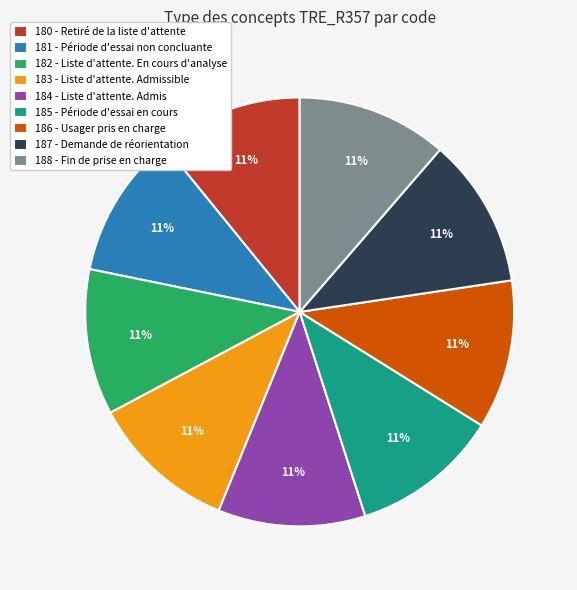

To the nearest percent, what is the average slice percentage?

11%